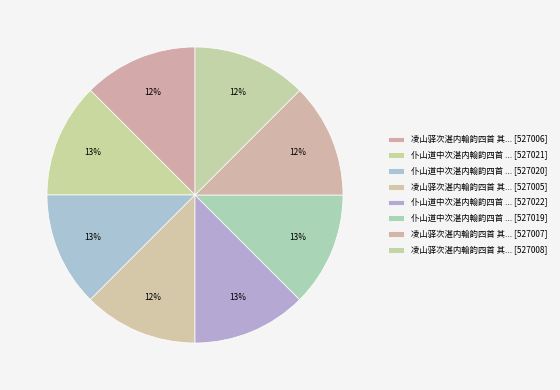

Count the number of slices in the pie.

8